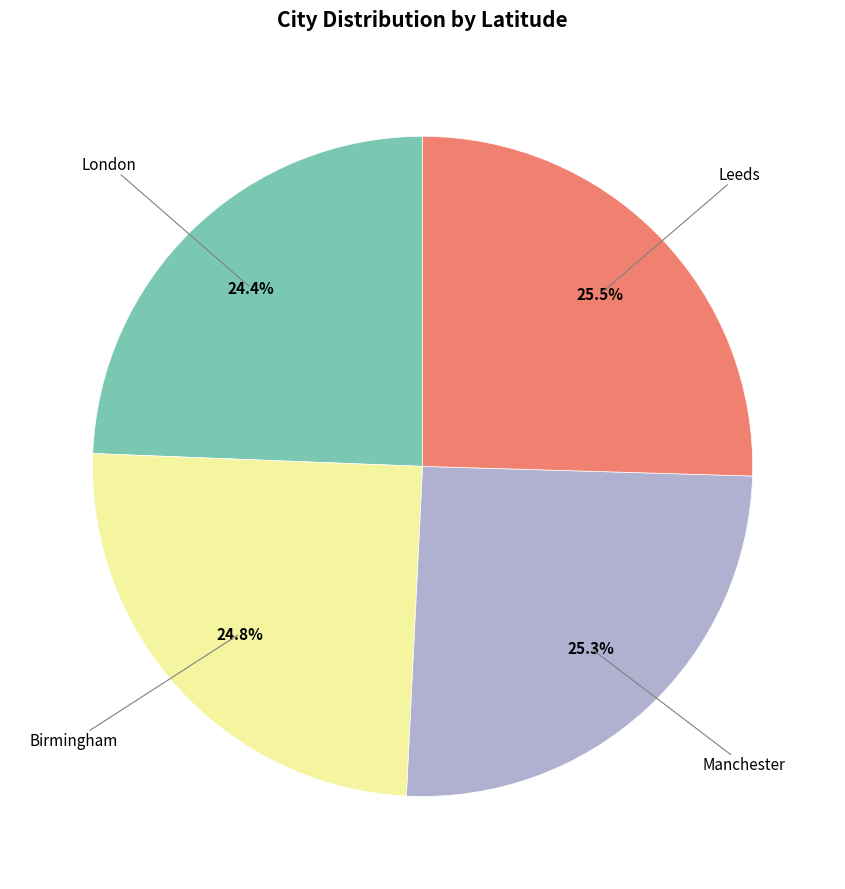

Does any single category account for the majority?

No